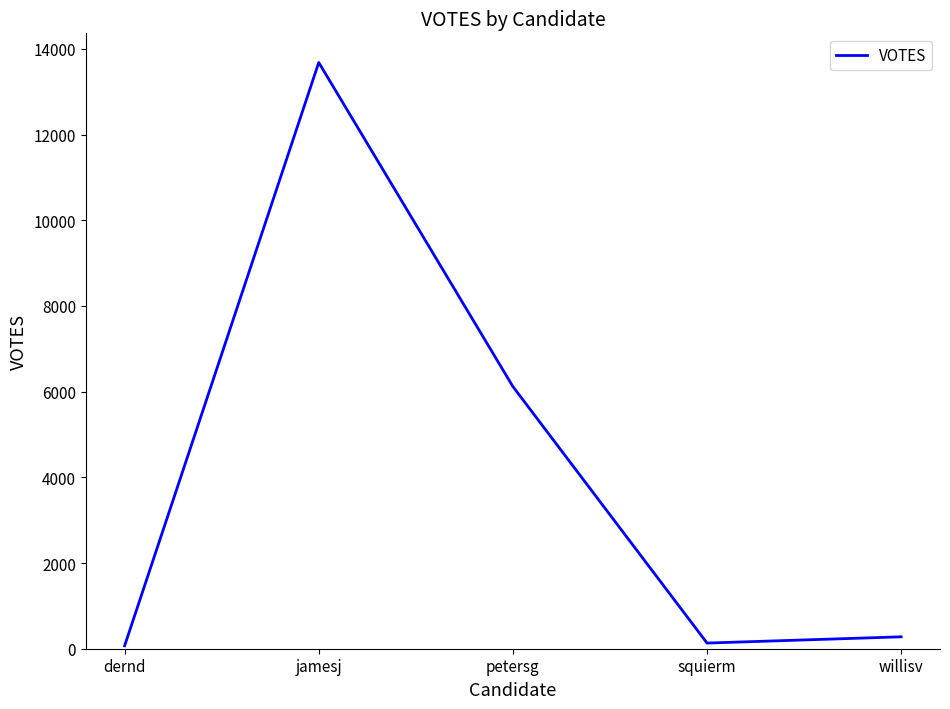

Where is the first local maximum?

jamesj